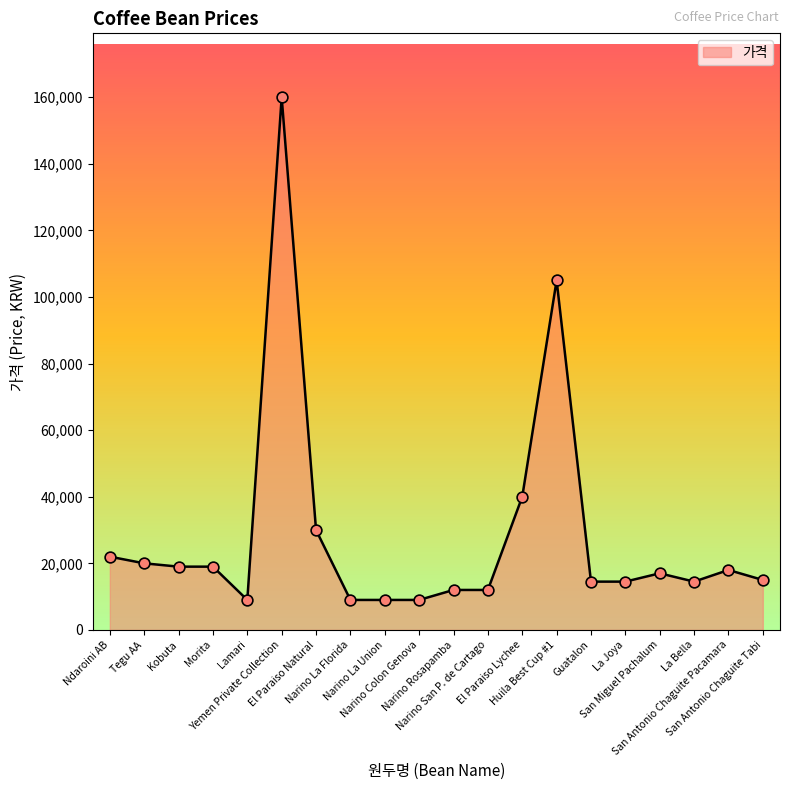

What is the greatest value displayed?

160000